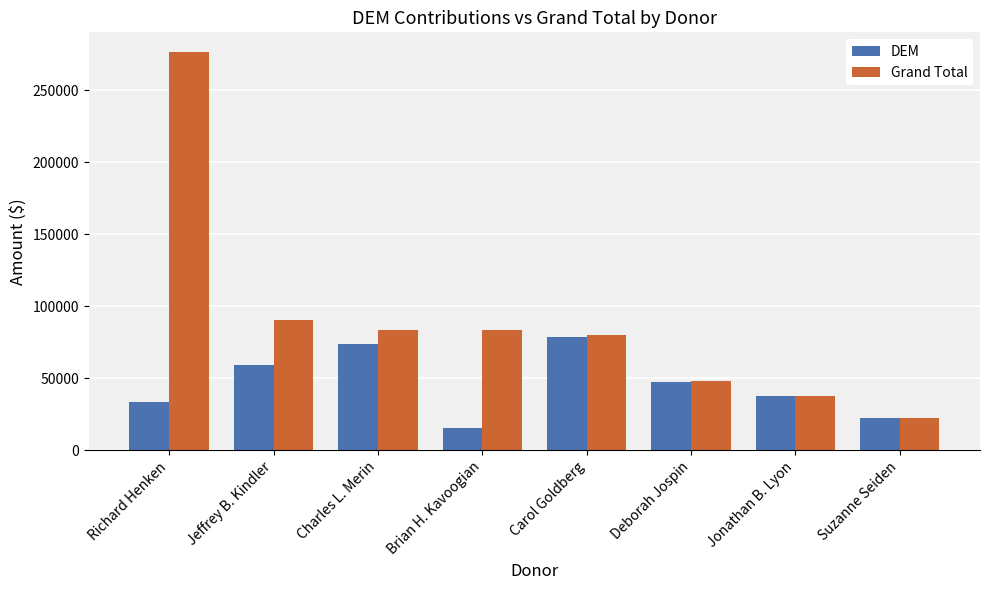

Where does the Grand Total series first go above 83234?

Richard Henken